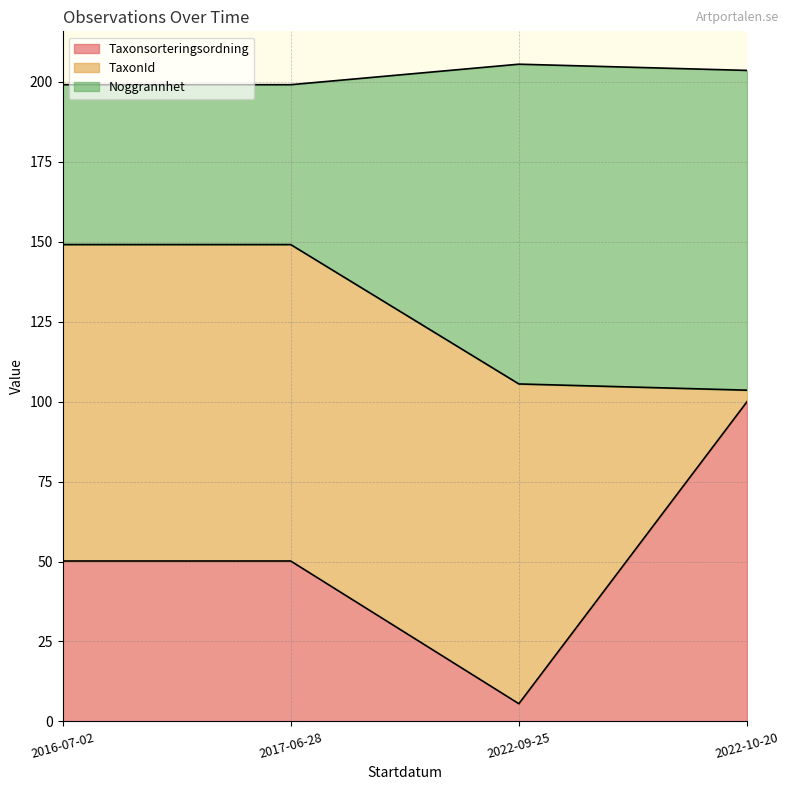

What is the label of the 2nd point from the right?

2022-09-25